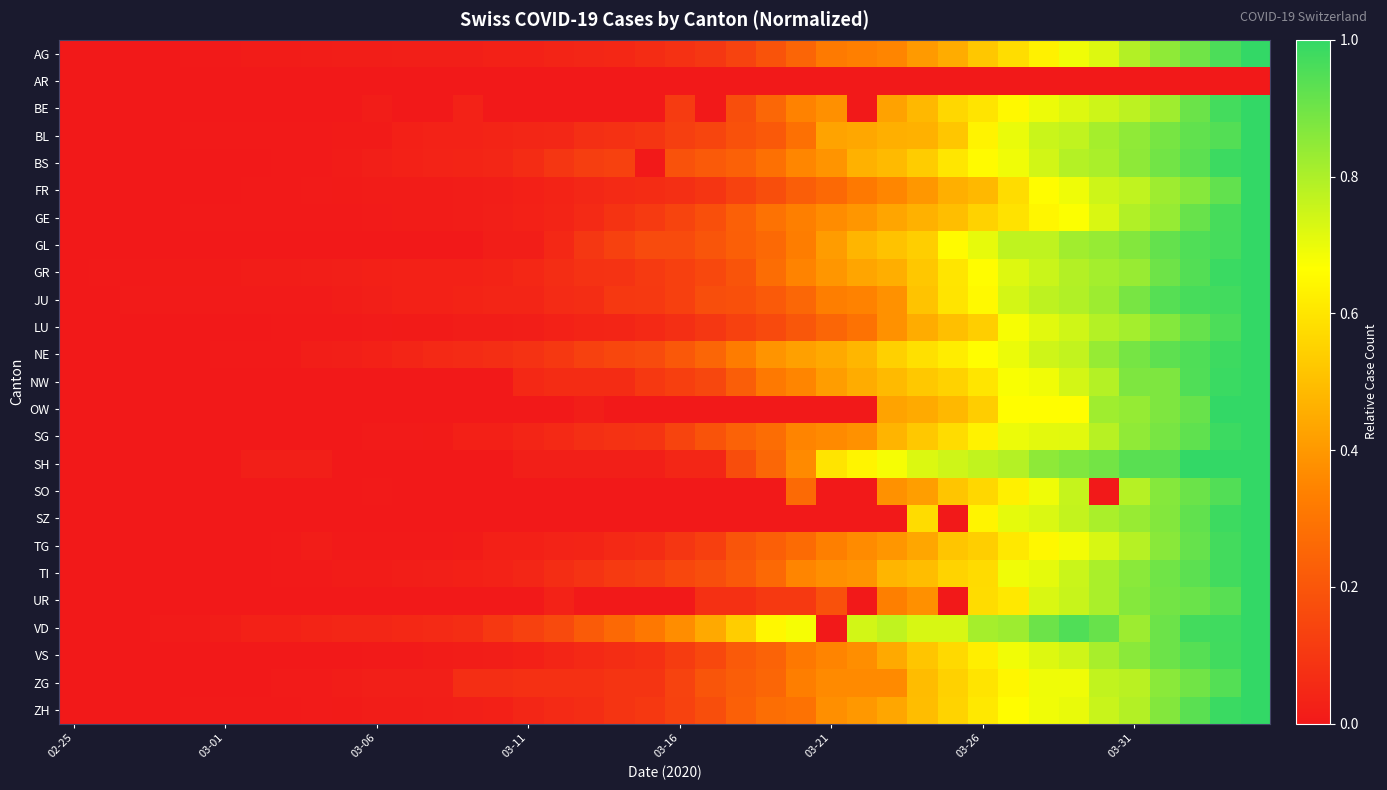

List the series in order of their peak value, highest first.

AG, BE, BL, BS, FR, GE, GL, GR, JU, LU, NE, NW, OW, SG, SH, SO, SZ, TG, TI, UR, VD, VS, ZG, ZH, AR